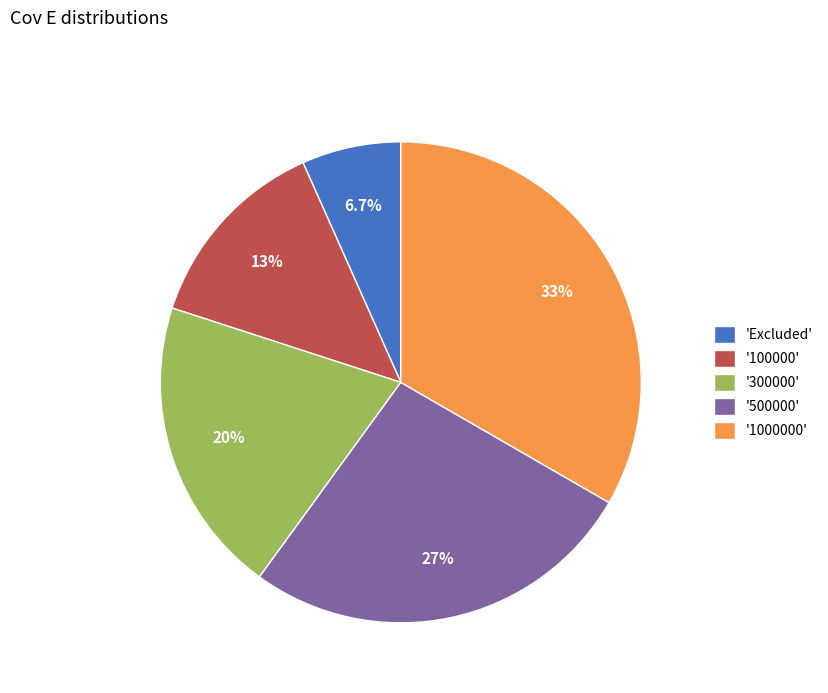

How many segments does this pie chart have?

5